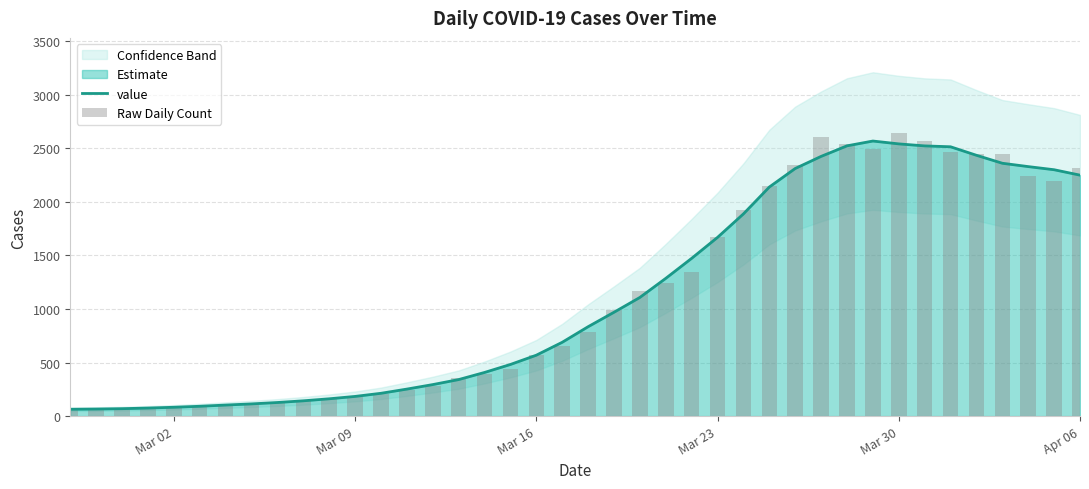

What is the value of the value bar at the 16th from the left?

340.8